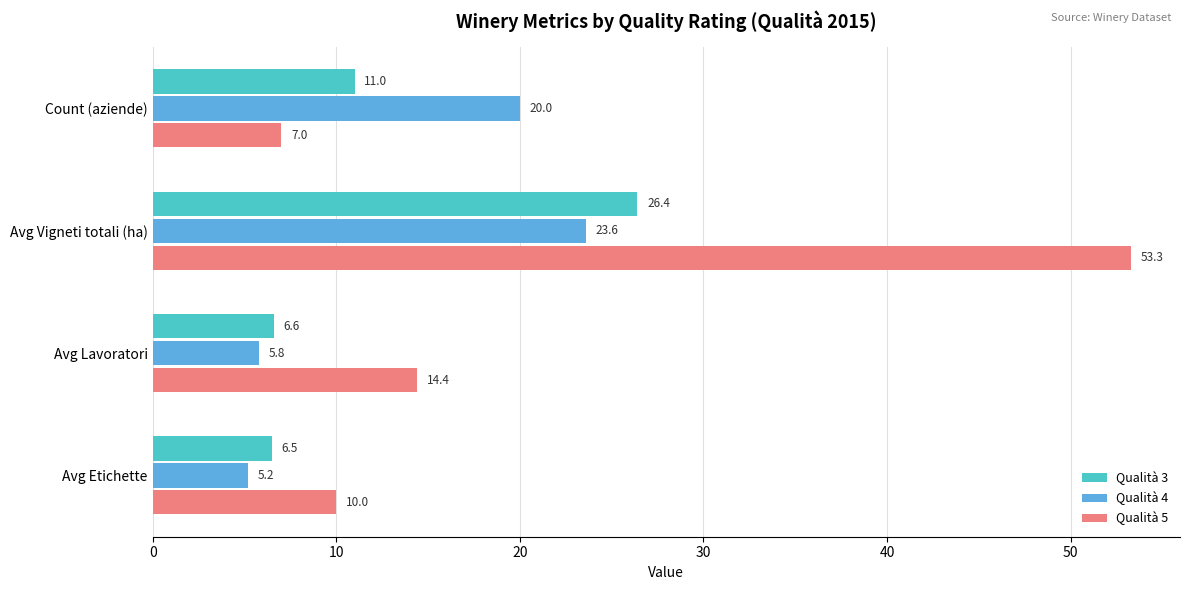

How many categories are shown in the chart?

4